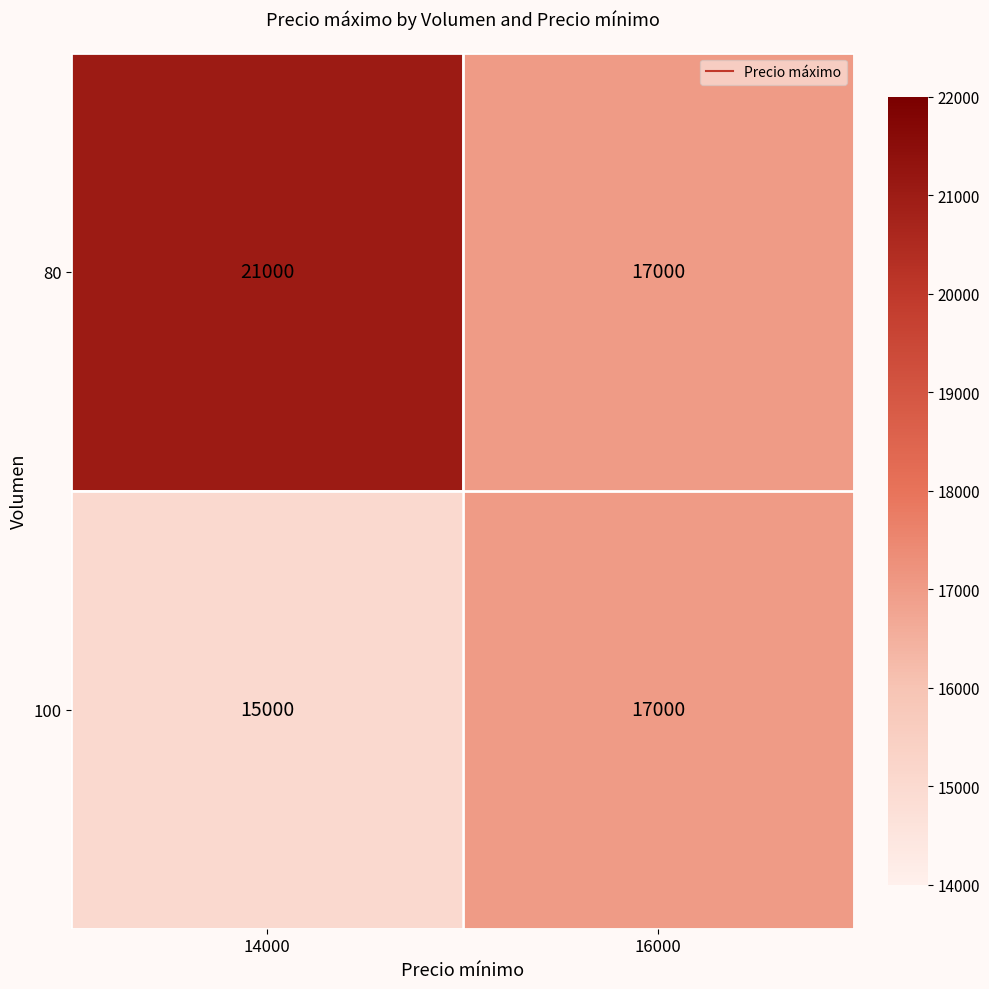

Reading right to left, list all the values displayed in this chart.

80: 16000=17000	14000=21000
100: 16000=17000	14000=15000